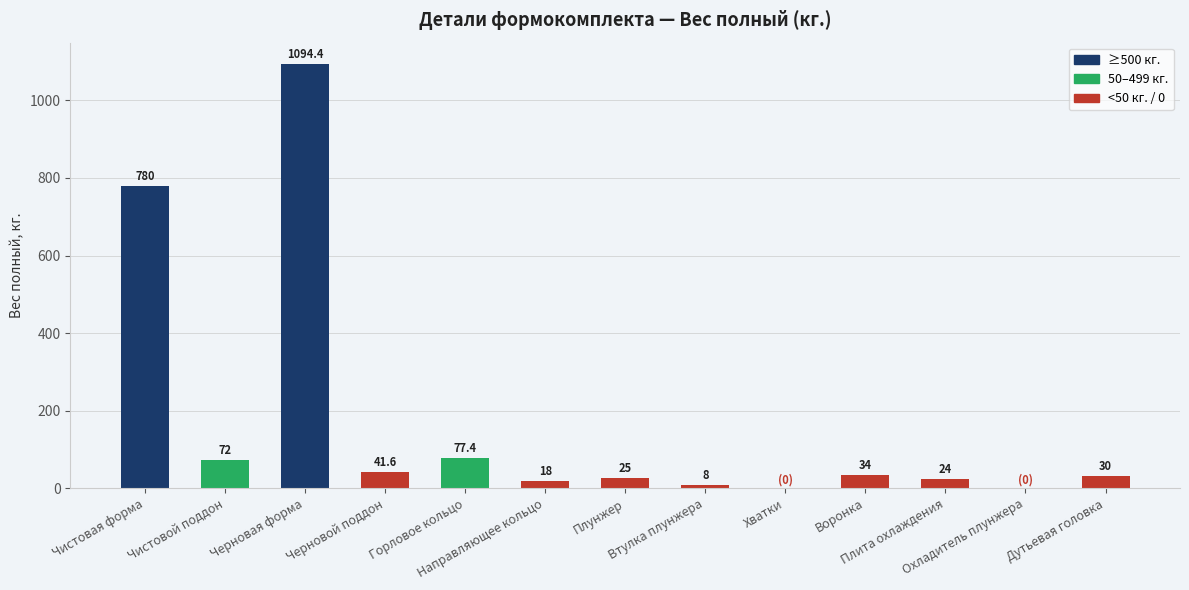

What is the sum of the values at Хватки and Чистовая форма?

780.0